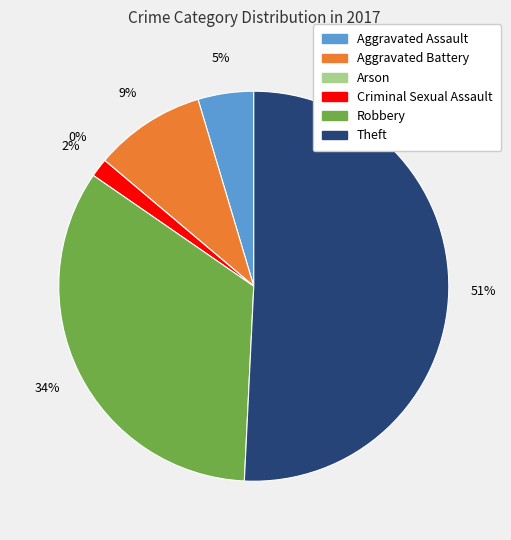

How many slices are in this pie chart?

6